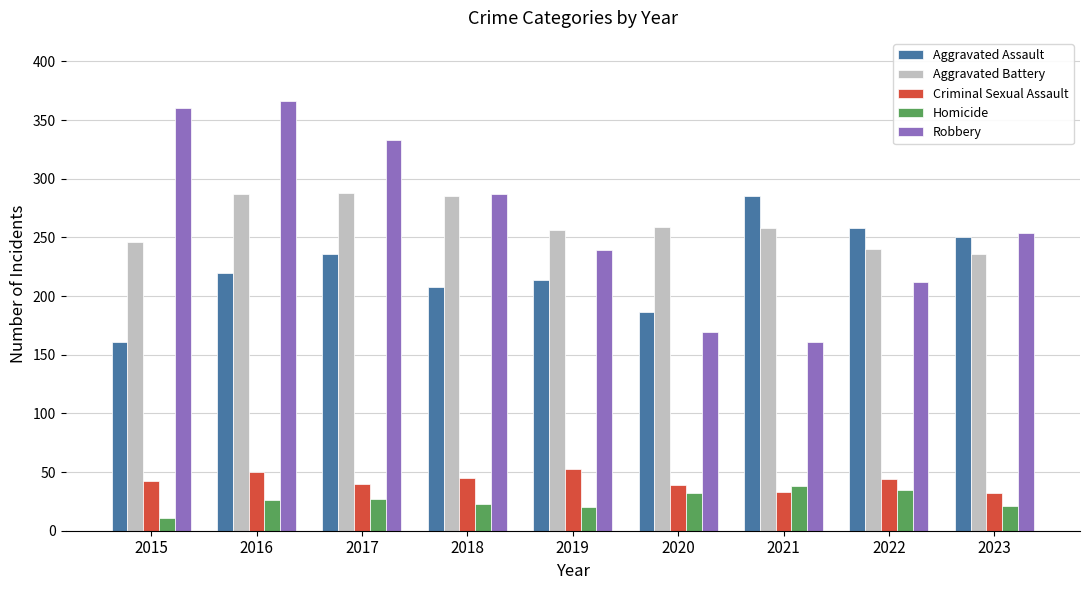

How many bars are there in each group?

5